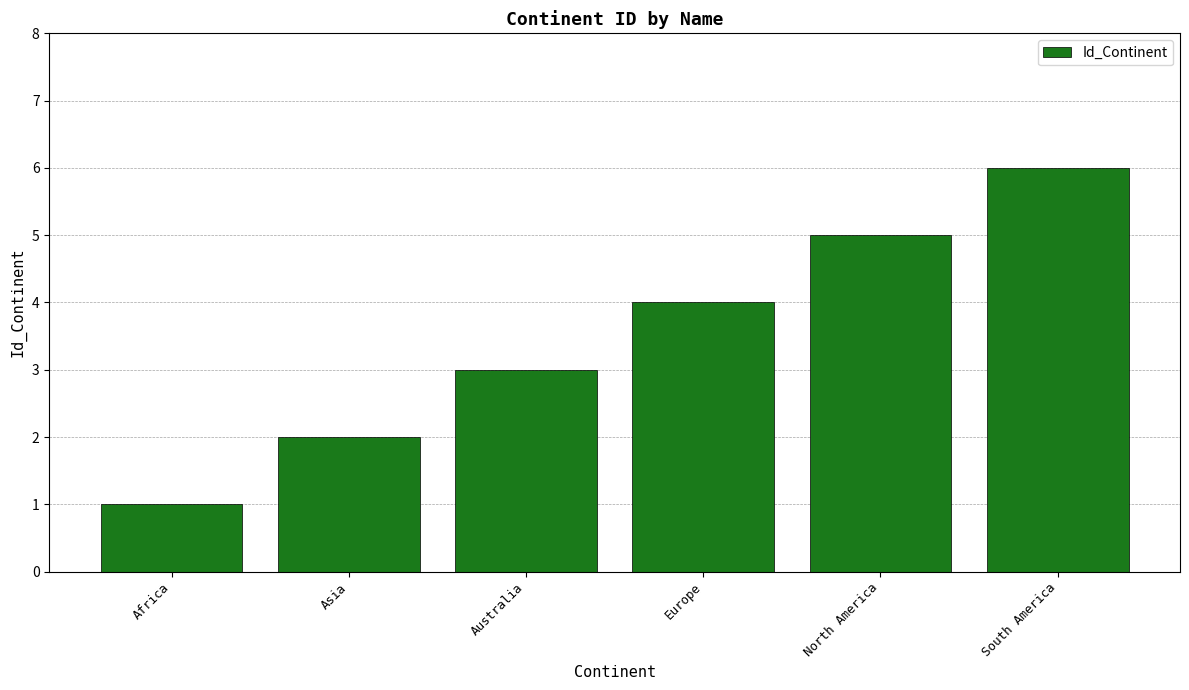

The chart shows a value of 5 at North America. True or false?

True